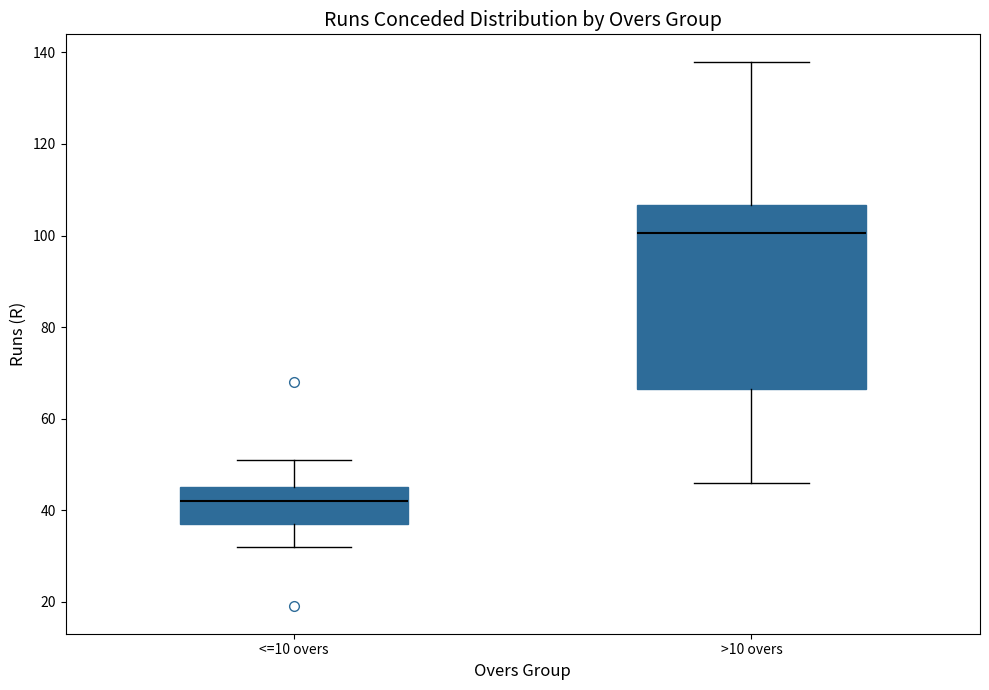

Reading left to right, read every box against the y-axis: the position of its median line, the range the box covers, and the ends of its whiskers. The values are not printed on the chart, so give them approximately, as read against the axis.

<=10 overs: median 42, box 38 to 46, whiskers 32 to 52
>10 overs: median 100, box 66 to 106, whiskers 46 to 138